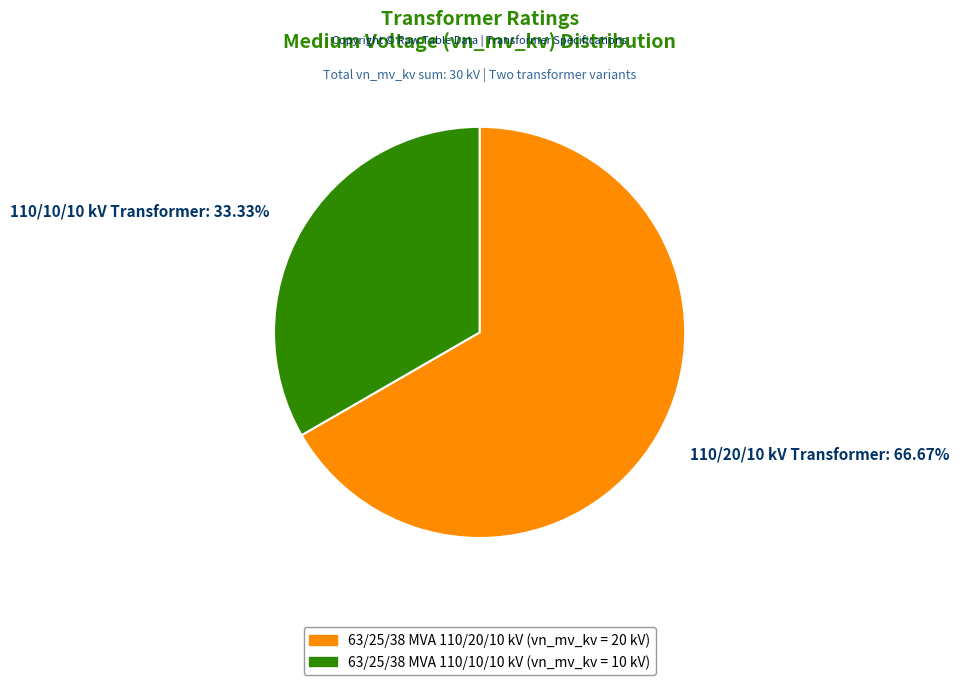

What is the smallest slice in the pie chart?

110/10/10 kV Transformer